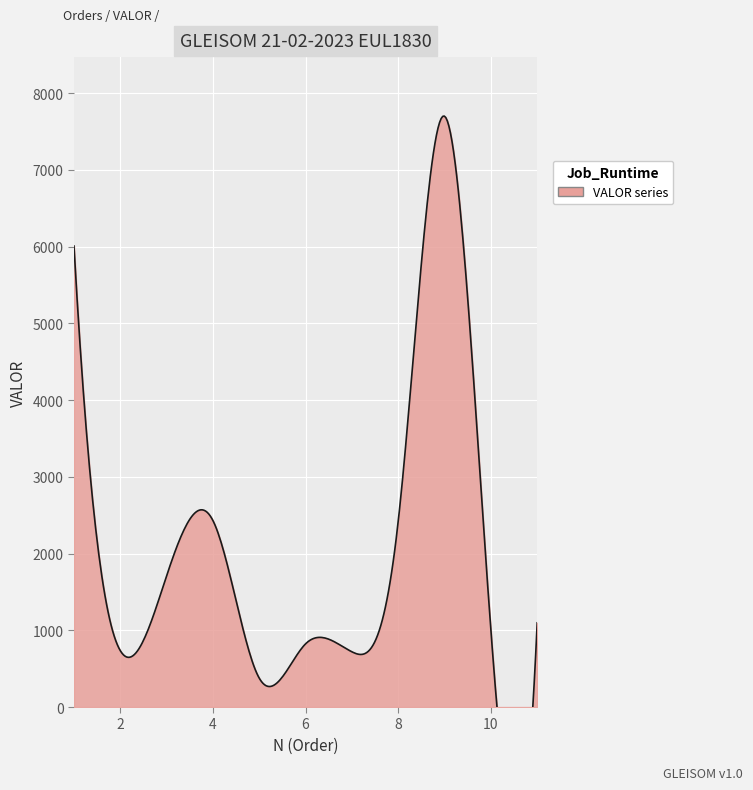

Reading left to right, extract all data points from this chart.

1=6006.4	2=734.4	3=1709.9	4=2429.1	5=375.5	6=823.3	7=719.5	8=2421.6	9=7697.9	10=1002.9	11=1097.3